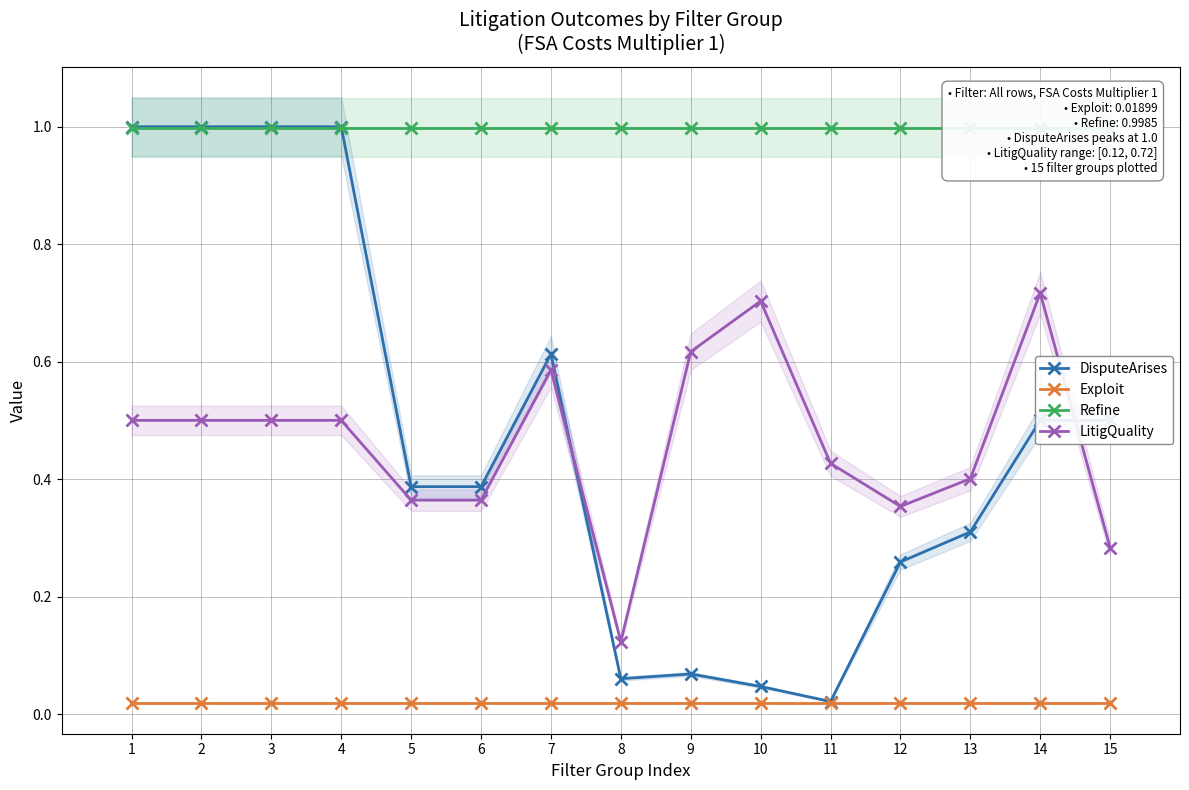

Is this an area chart (filled region under the line)?

No